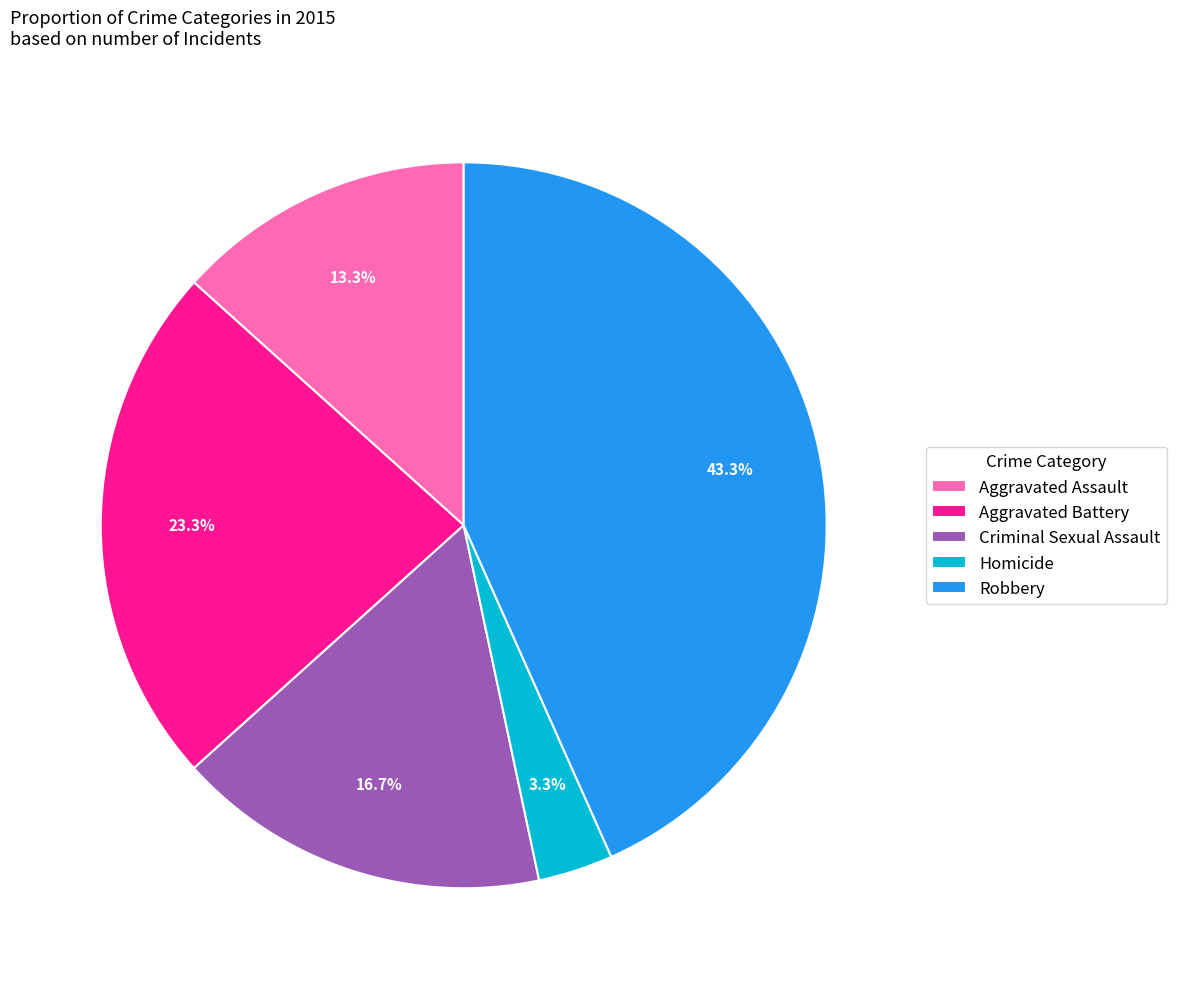

What percentage is the Homicide slice, to the nearest percent?

3%